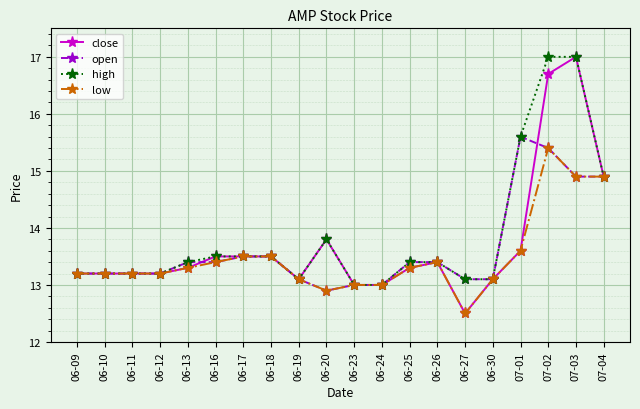

List the series in order of their overall mean, lowest first.

low, open, close, high